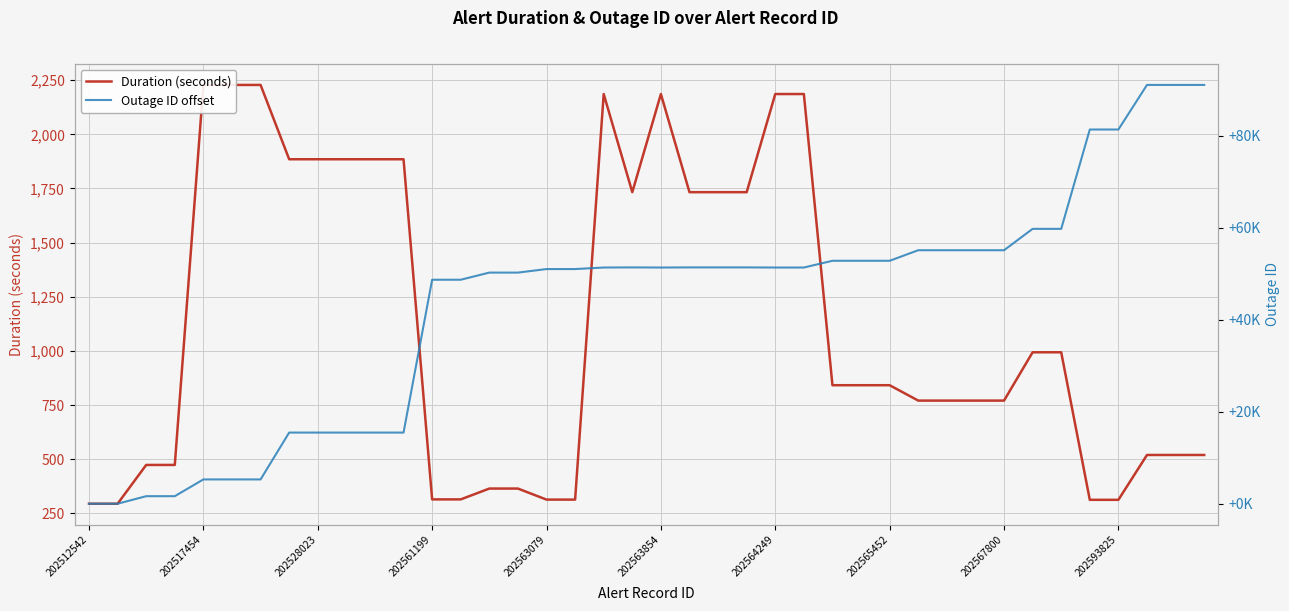

At how many categories does at least one series exceed 50725?

24